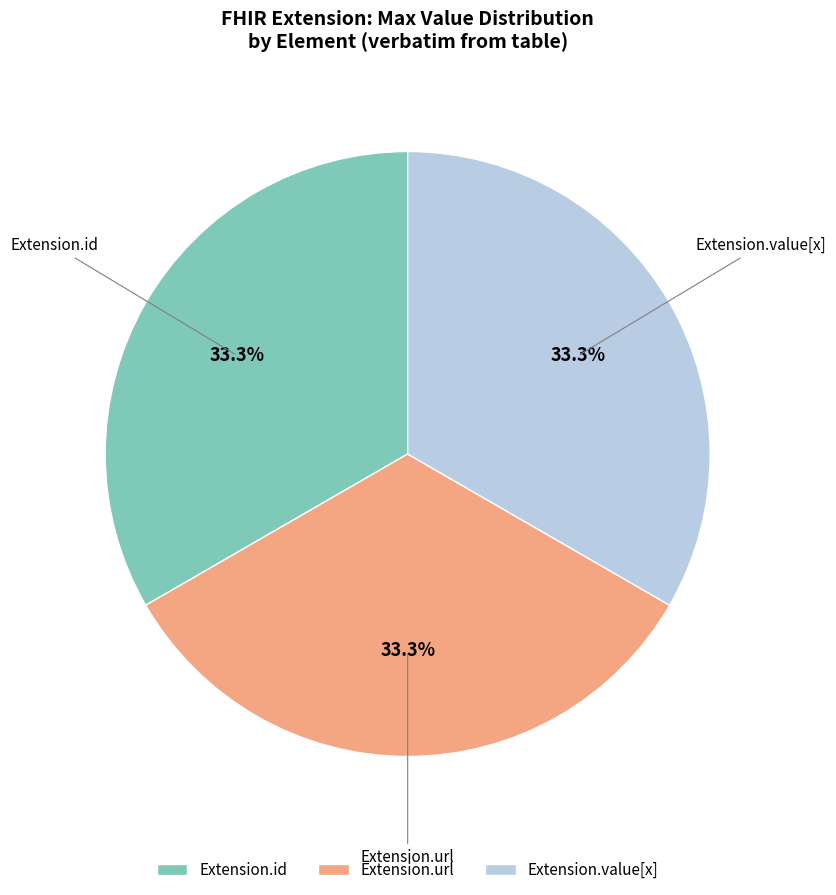

What portion of the pie excludes Extension.value[x]?

66.7%